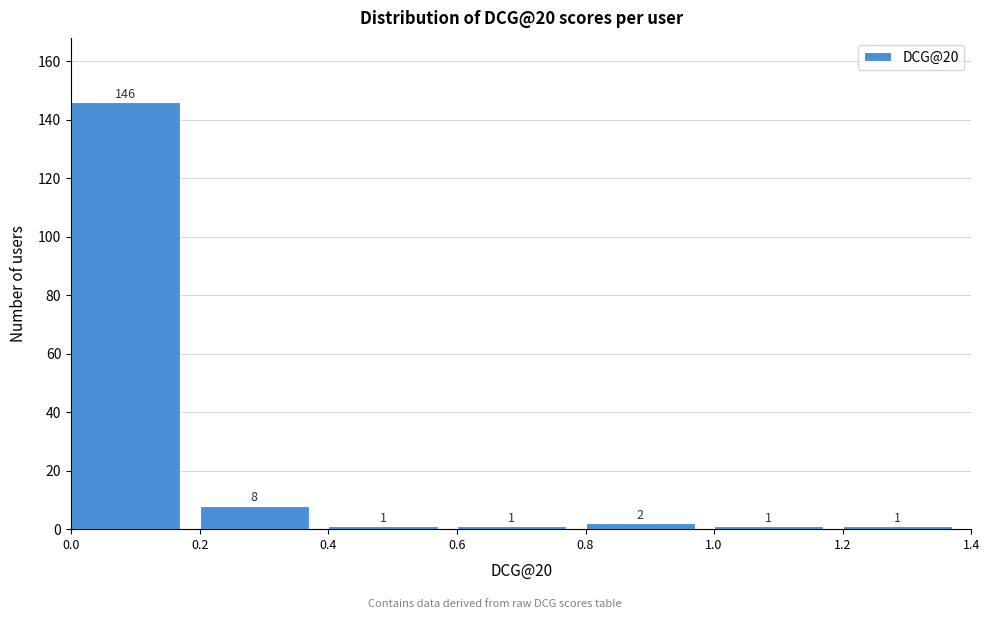

Reading left to right, transcribe this chart: for each bar, give the range it covers on the x-axis and its height.

0.0 to 0.2: 146
0.2 to 0.4: 8
0.4 to 0.6: 1
0.6 to 0.8: 1
0.8 to 1.0: 2
1.0 to 1.2: 1
1.2 to 1.4: 1